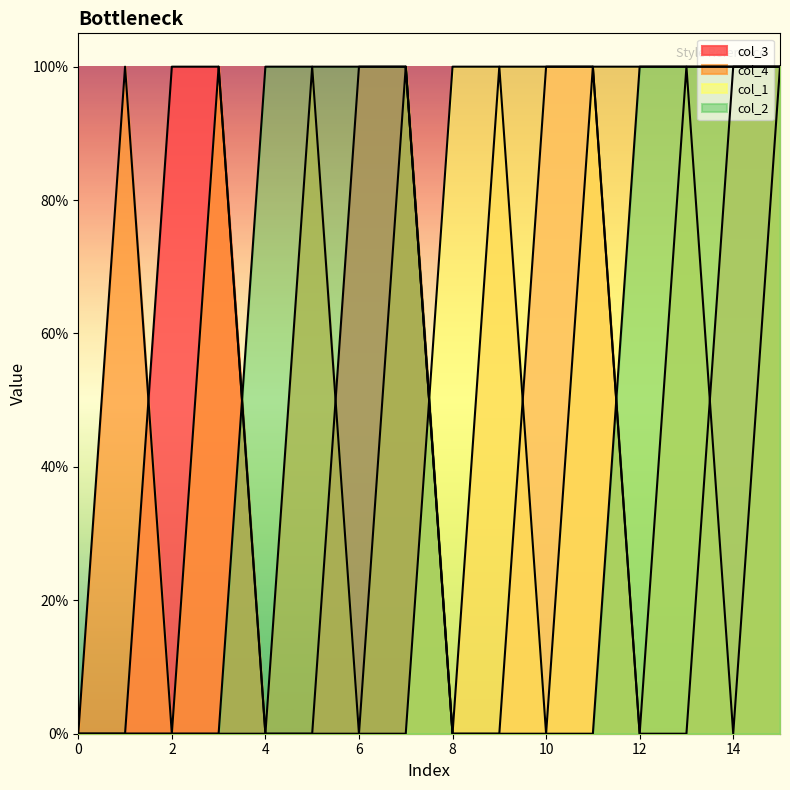

Between 6 and 12, which series saw the biggest shift?

col_3